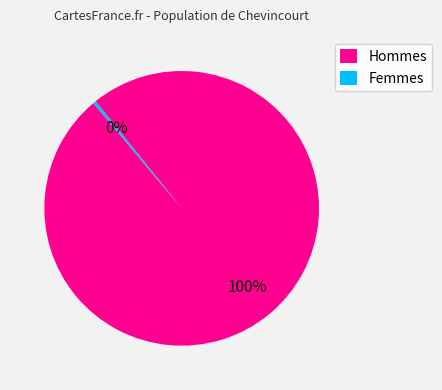

How many segments does this pie chart have?

2